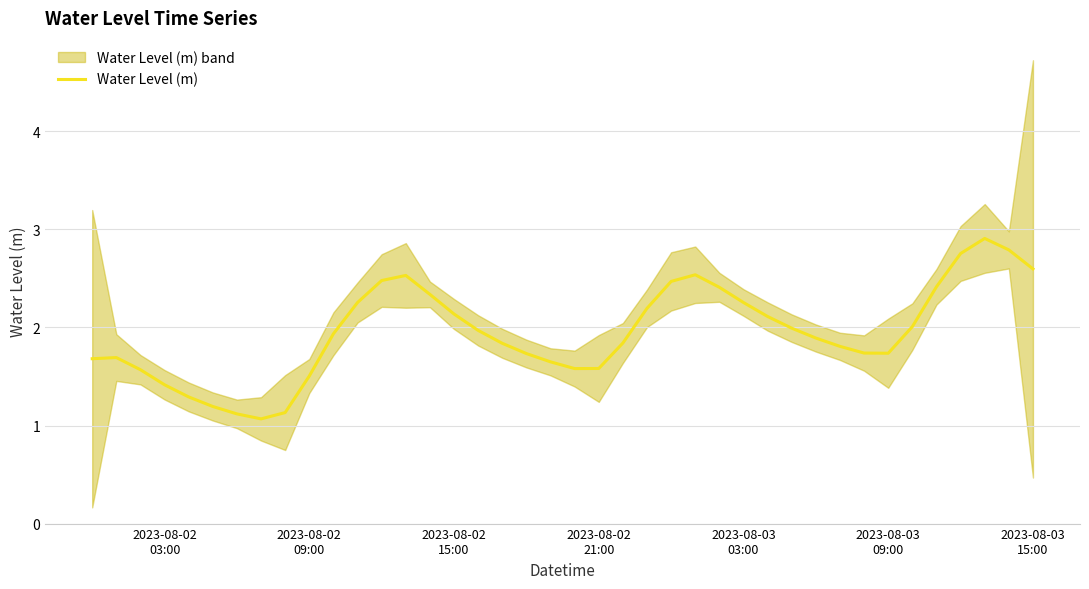

What is the maximum value shown in the chart?

2.9